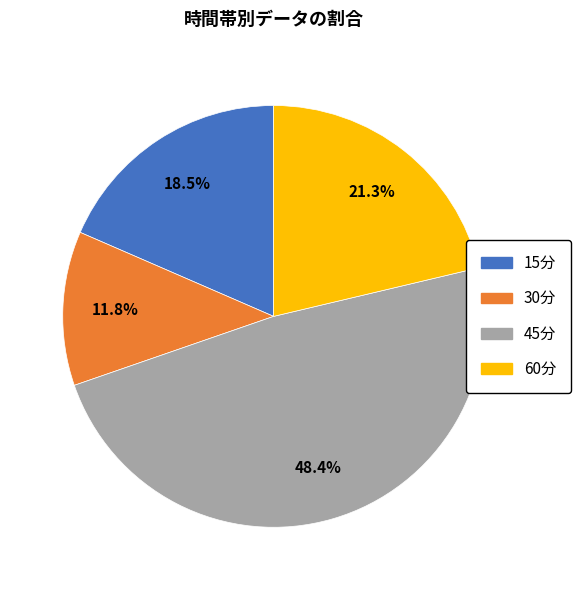

What is the smallest slice in the pie chart?

30分